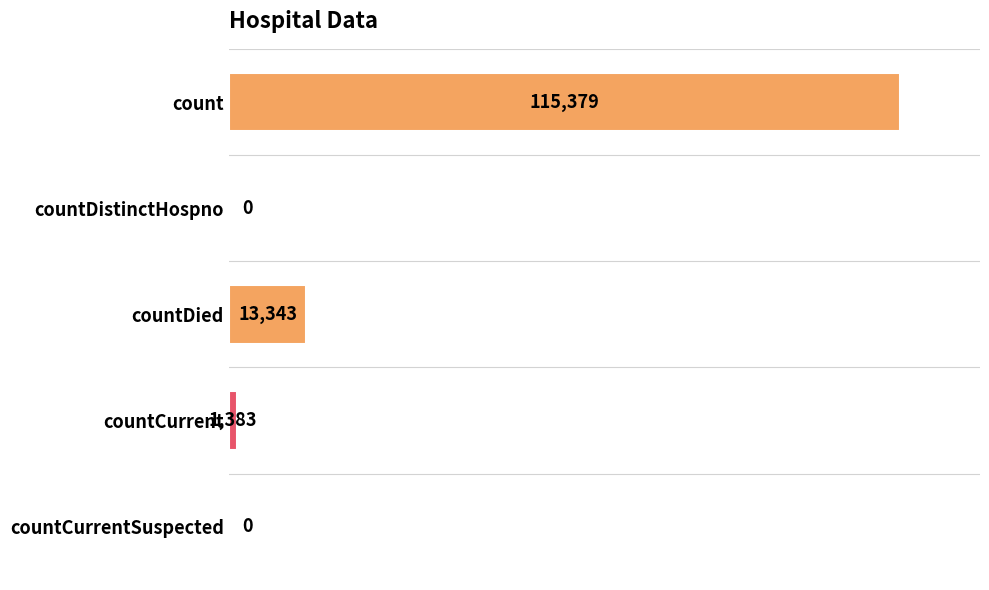

At which label is the value closest to 57689?

countDied